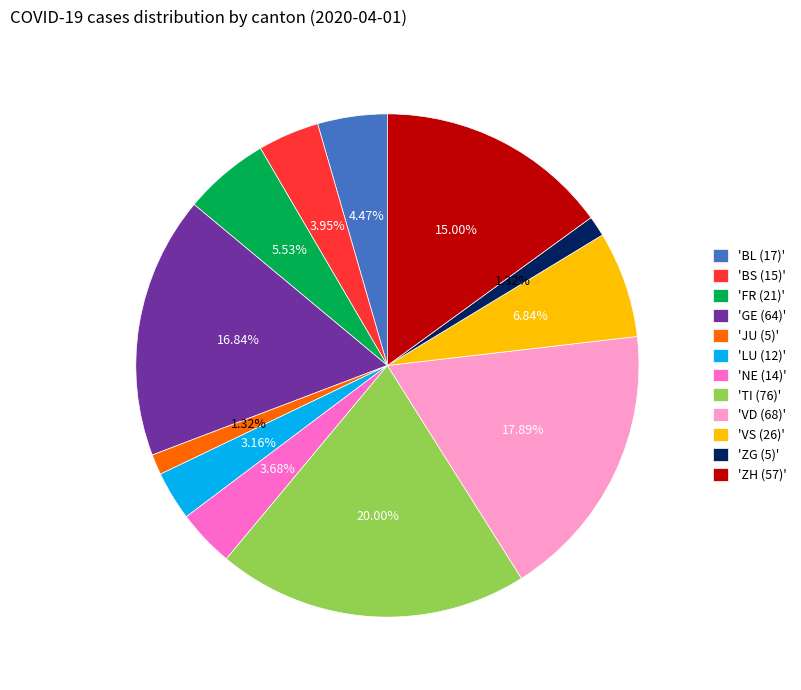

Is there a majority slice in this chart?

No